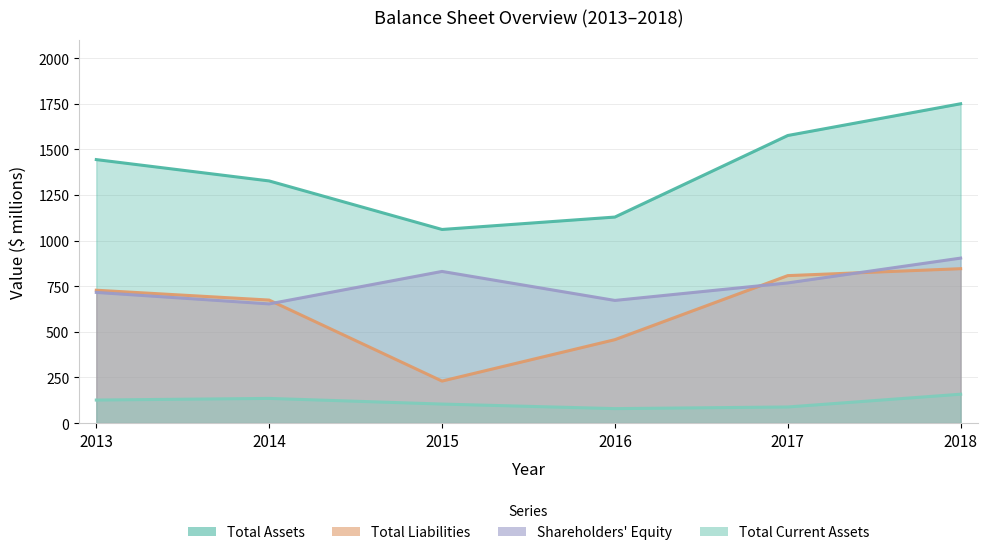

Reading left to right, extract all data points from this chart.

Total Assets: 2013=1444	2014=1327	2015=1061	2016=1129	2017=1576	2018=1750
Total Liabilities: 2013=728	2014=674	2015=230	2016=457	2017=808	2018=846
Shareholders' Equity: 2013=716	2014=653	2015=831	2016=672	2017=768	2018=904
Total Current Assets: 2013=126	2014=135	2015=104	2016=79	2017=88	2018=158